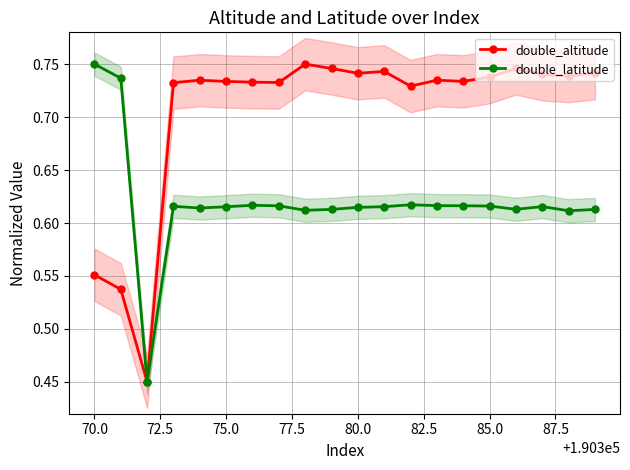

Is the value of double_latitude at 19 greater than the value of double_altitude at 75.0?

No